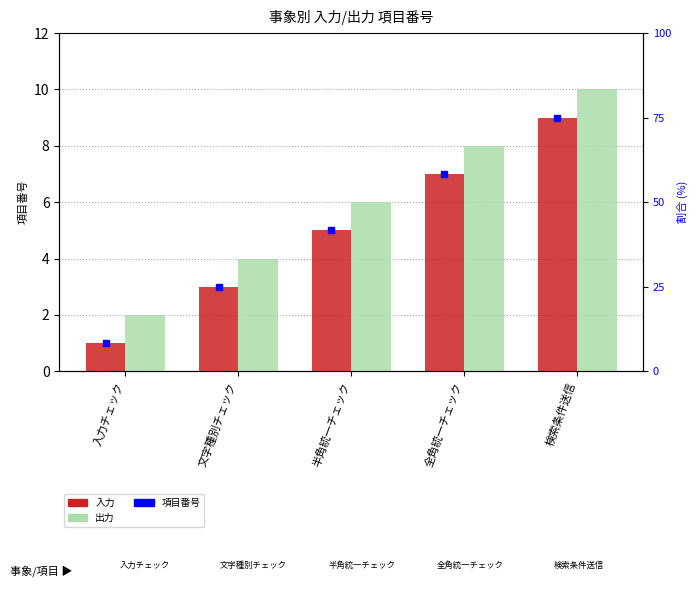

Is the value of 入力 at 全角統一チェック greater than the value of 出力 at 全角統一チェック?

No